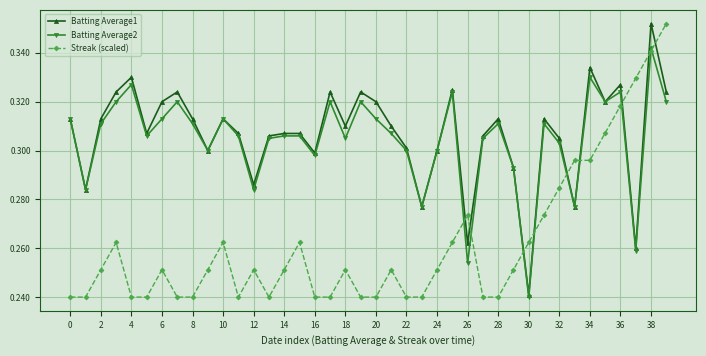

At how many categories does at least one series exceed 0?

40